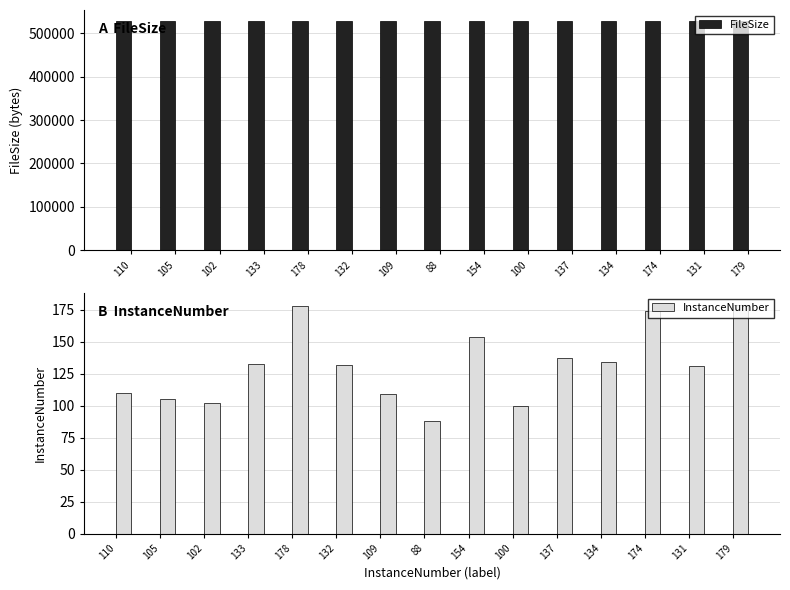

How many data points does each series have?

15